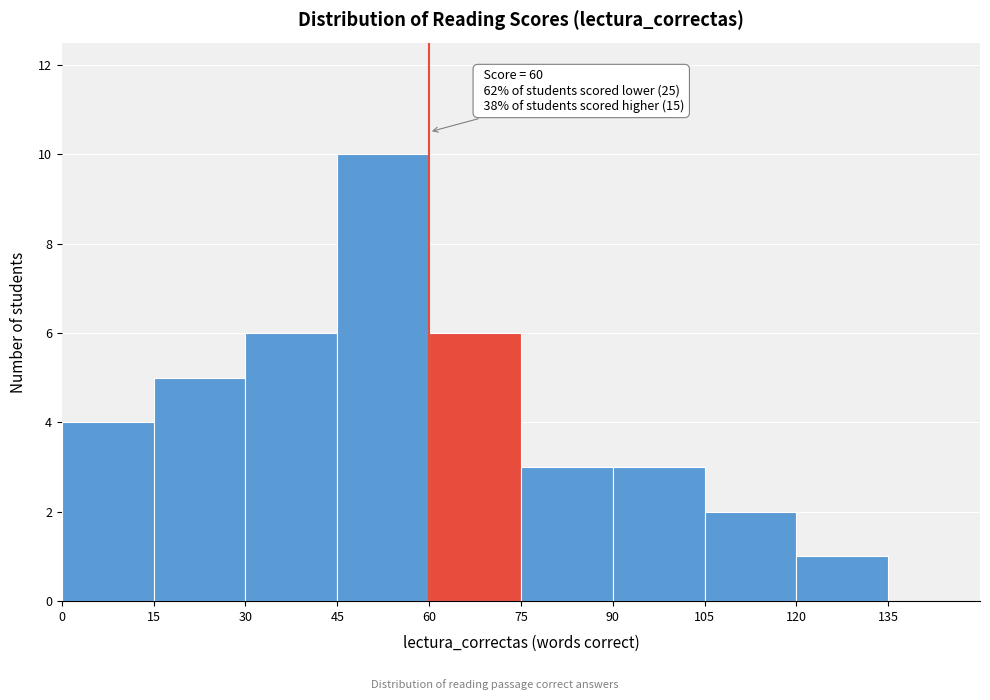

Which range on the x-axis has the tallest bar?

45 to 60